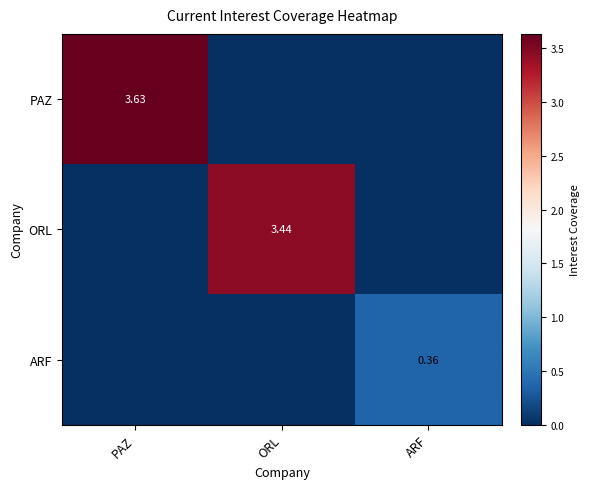

List the labels in order of ORL value, largest first.

ORL, PAZ, ARF